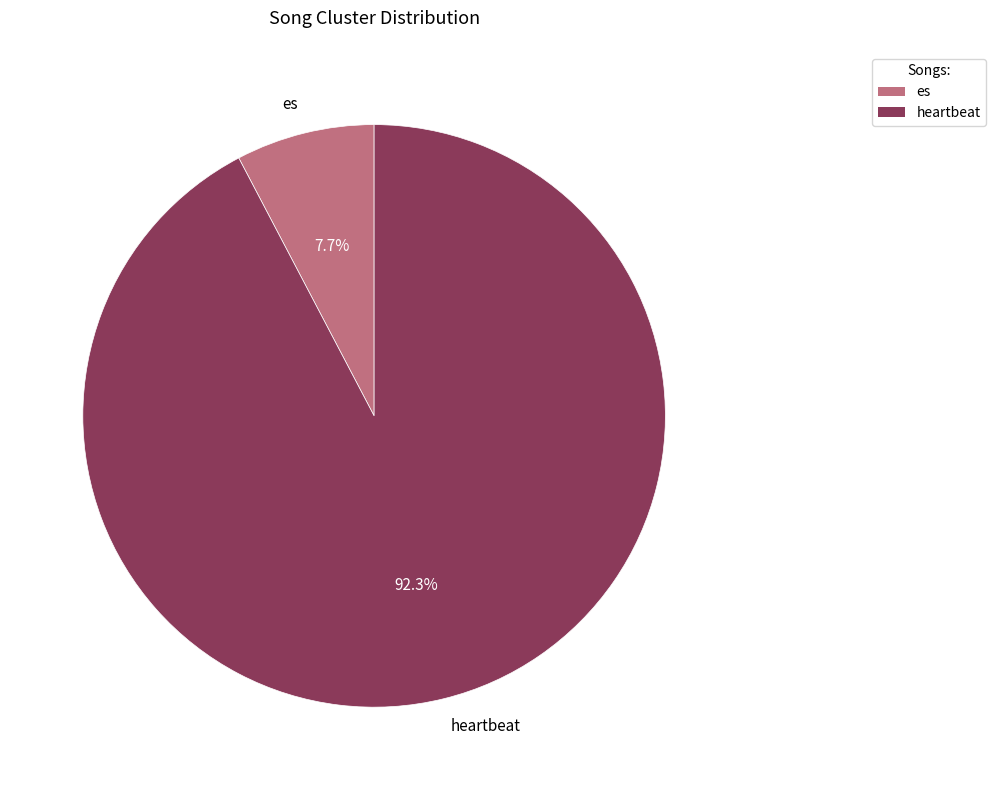

To the nearest percent, what is the combined percentage of es and heartbeat?

100%